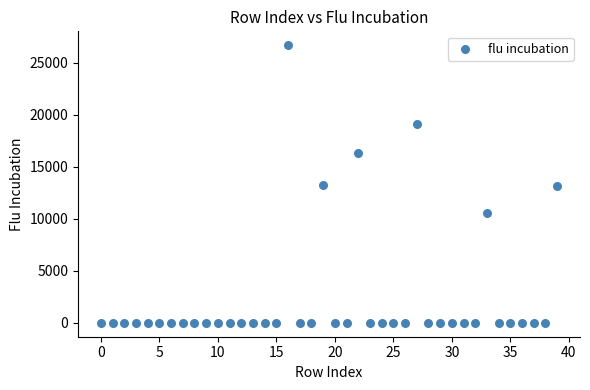

What is the range of Y values (max minus min)?

26697.3